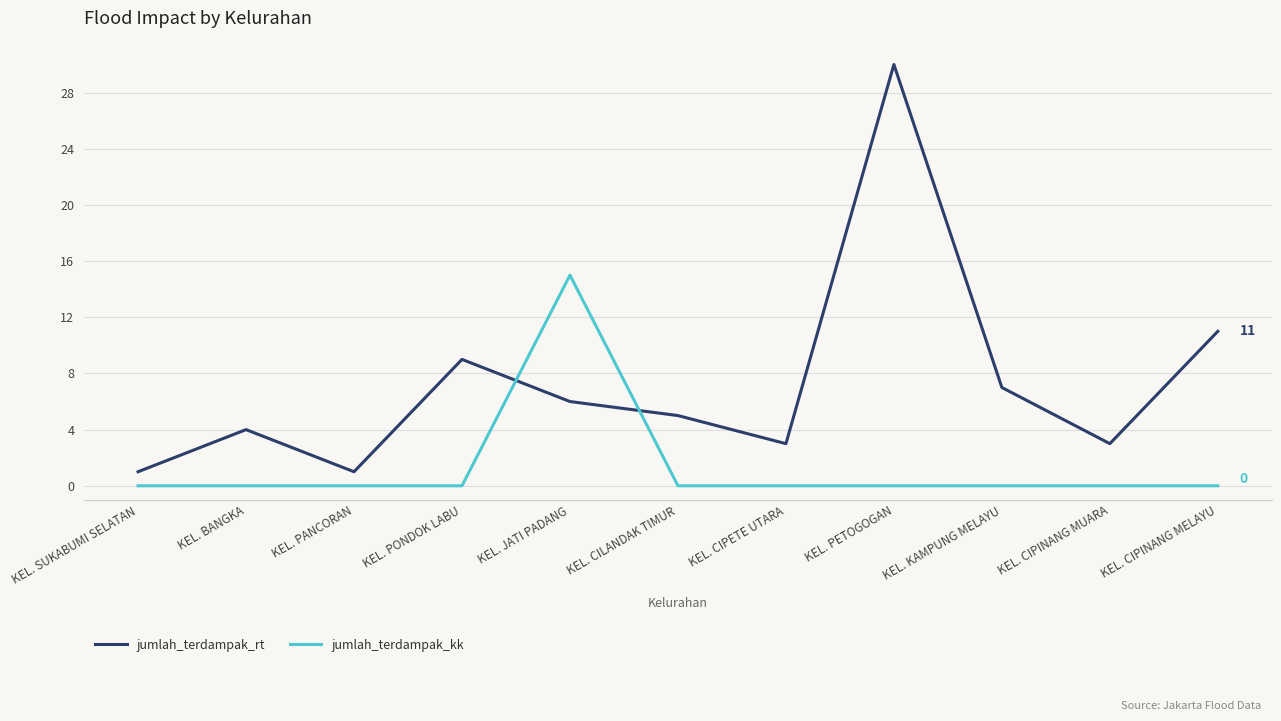

What is the total value across all series at KEL. SUKABUMI SELATAN?

1